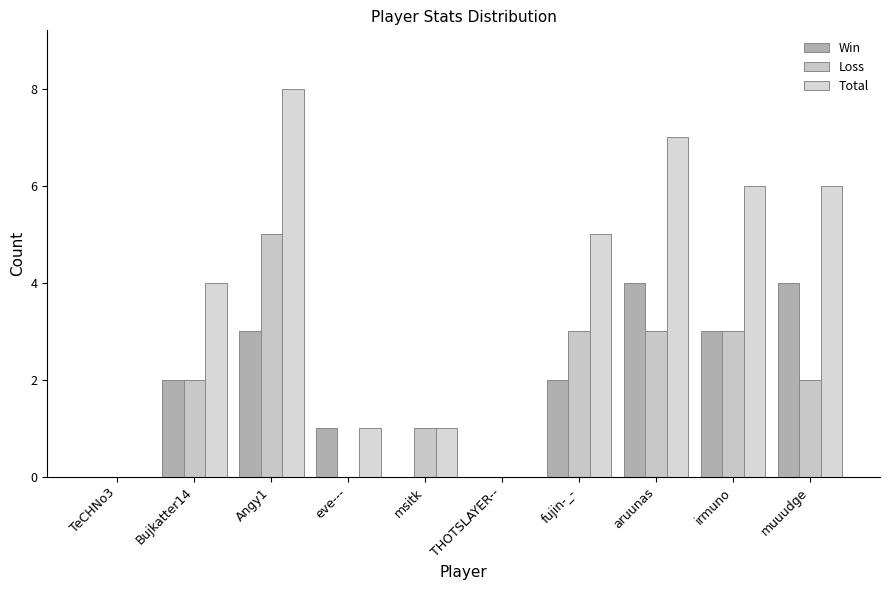

True or false: Loss has a value of 3 at Bujkatter14.

False